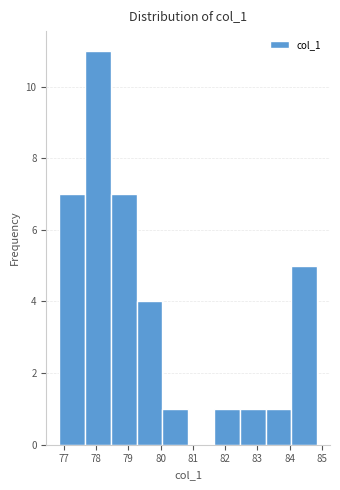

Over which range of the x-axis is the bar tallest?

77.7 to 78.5